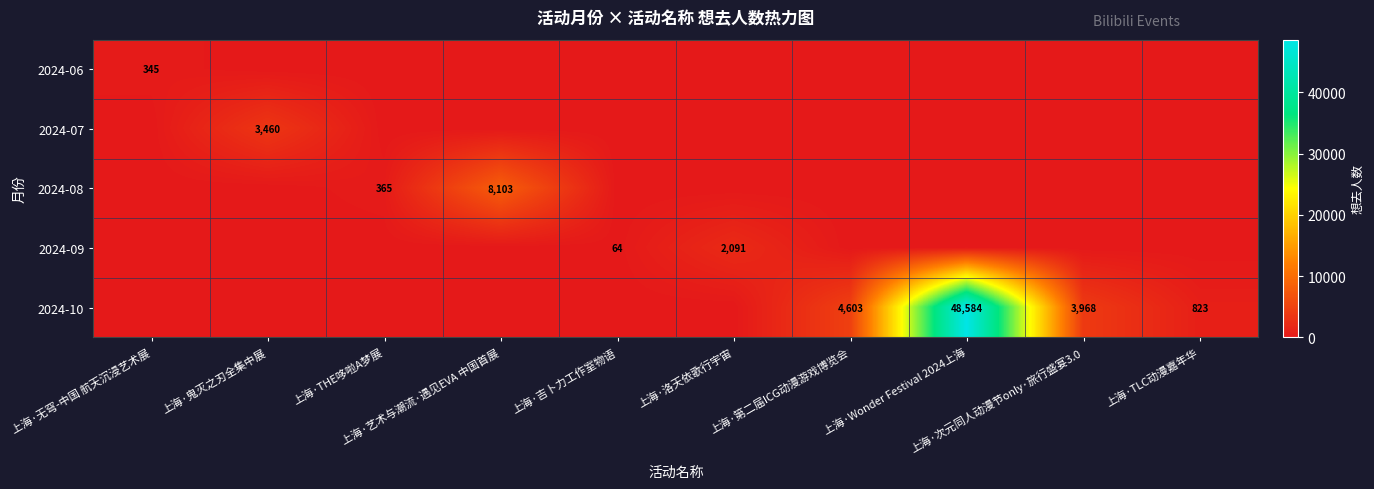

Which series has the widest spread of values?

2024-10